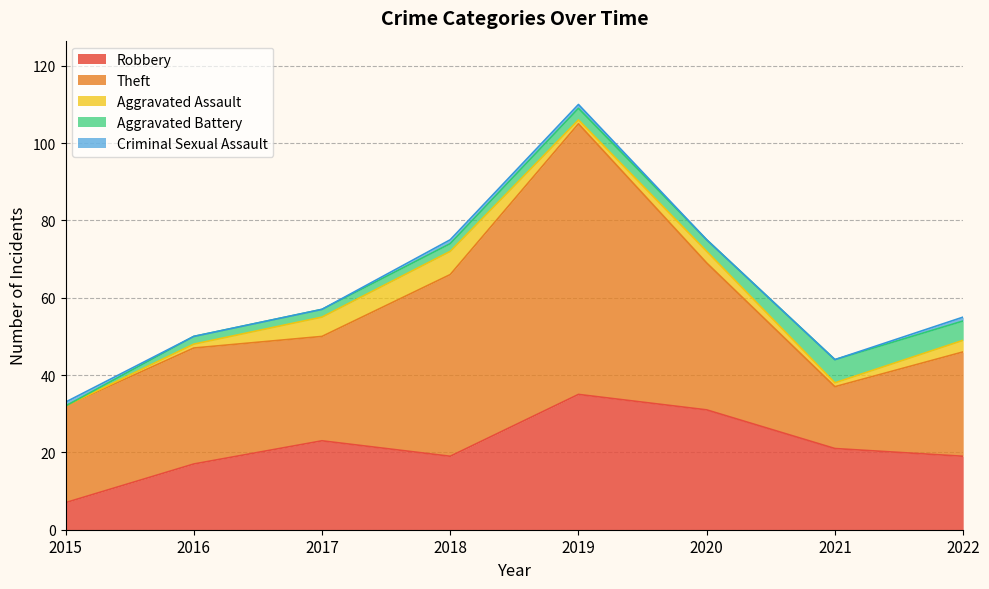

What is the spread (max minus min) of values at 2017?

27